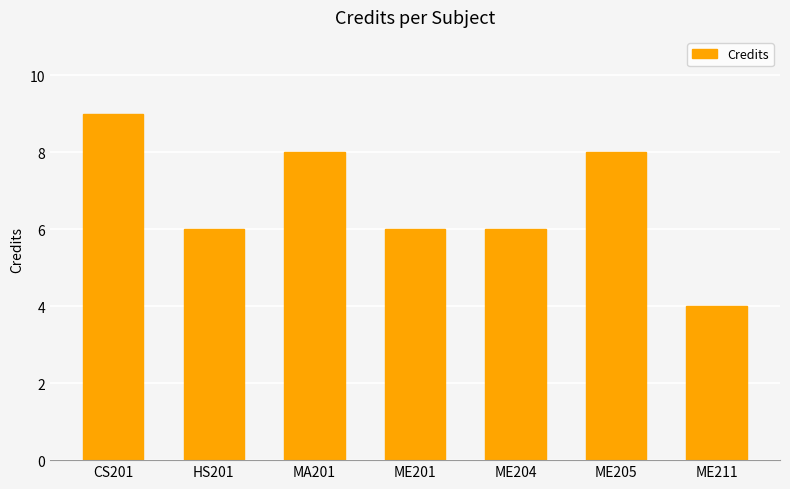

Which label corresponds to the largest value in the chart?

CS201